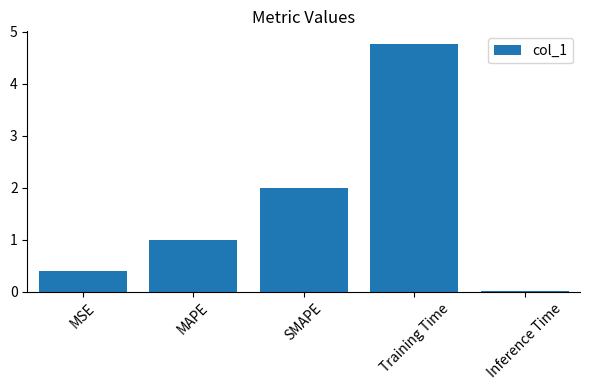

Are the bars horizontal?

No